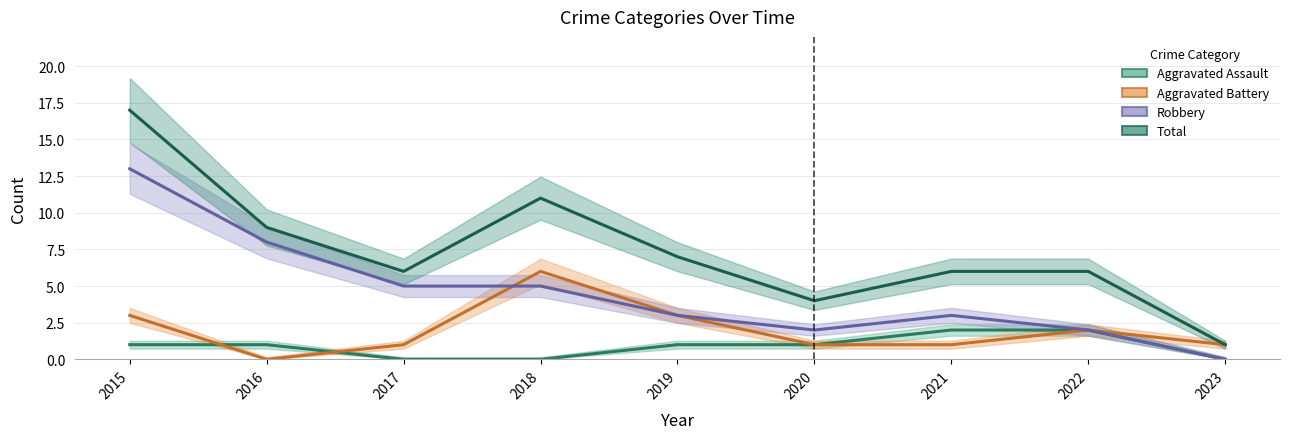

Which series changed the most between 2015 and 2017?

Total